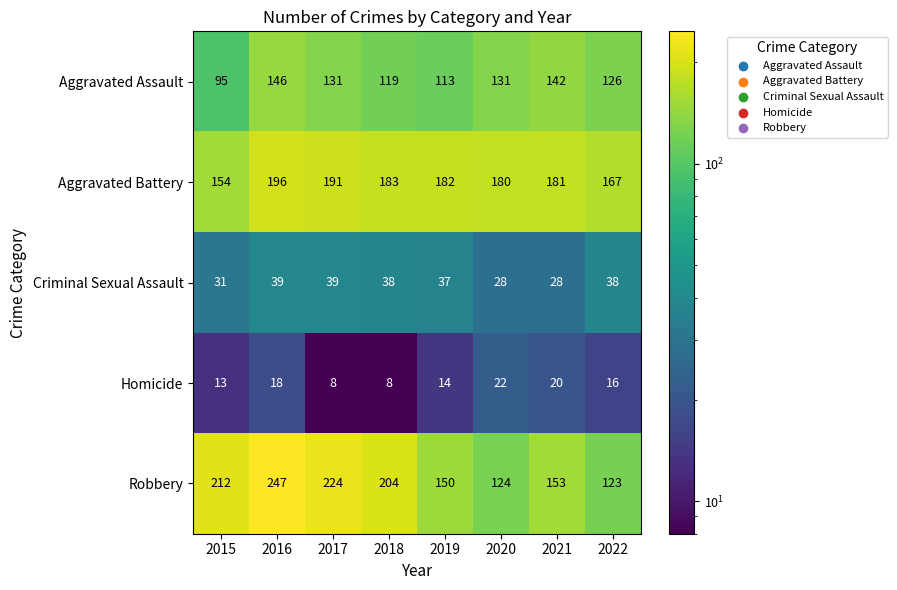

Rank the categories by Robbery value from lowest to highest.

2022, 2020, 2019, 2021, 2018, 2015, 2017, 2016